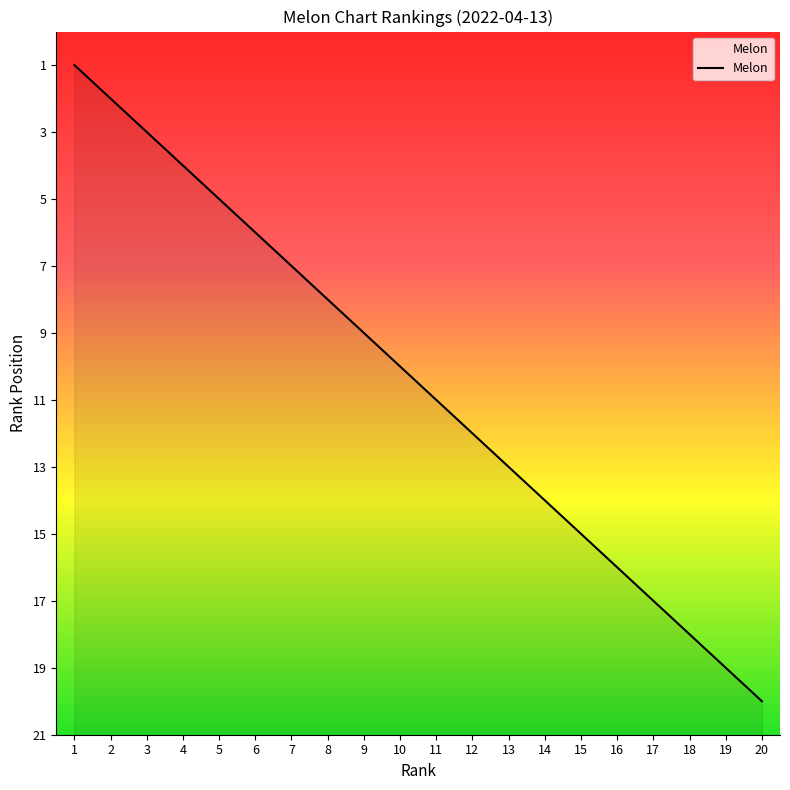

Does the chart display data point markers on the line(s)?

No